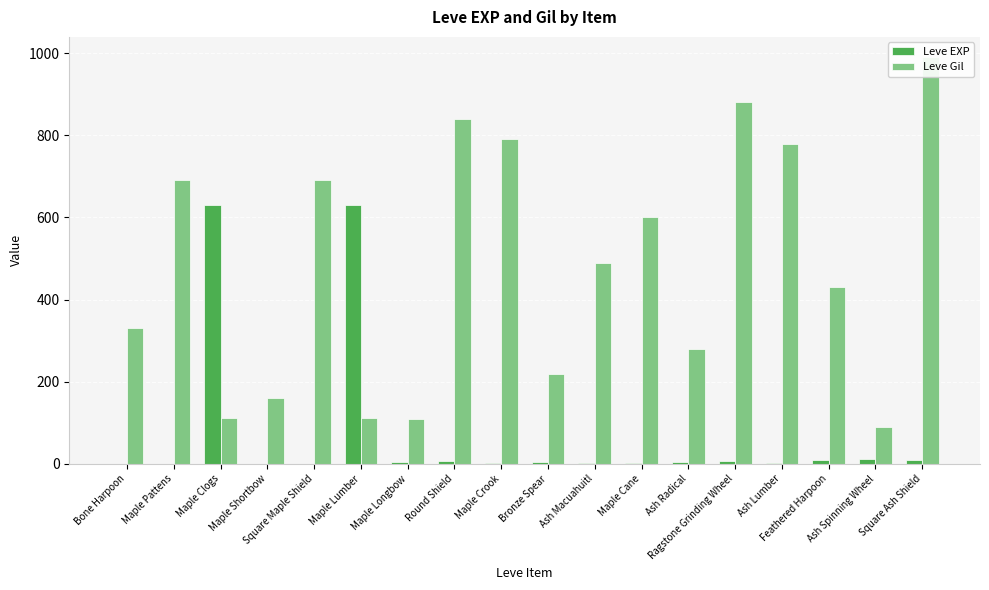

How many groups of bars are there?

18